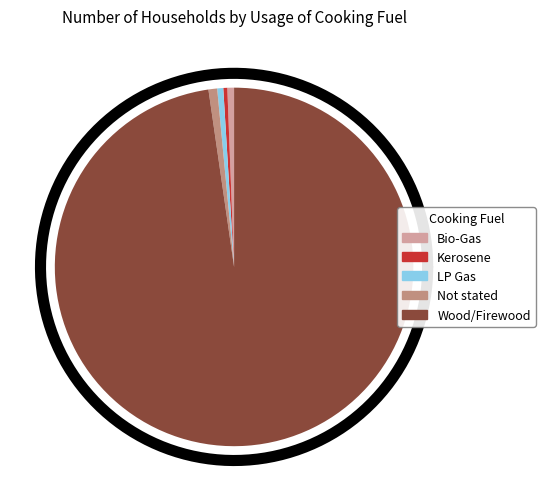

How much of the chart is everything except Not stated?

99.2%